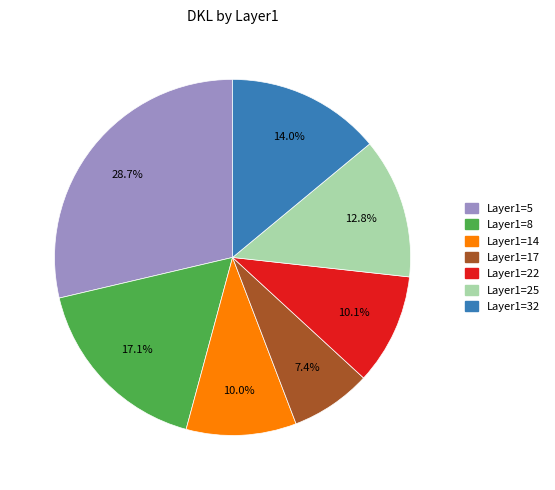

Does any single category account for the majority?

No